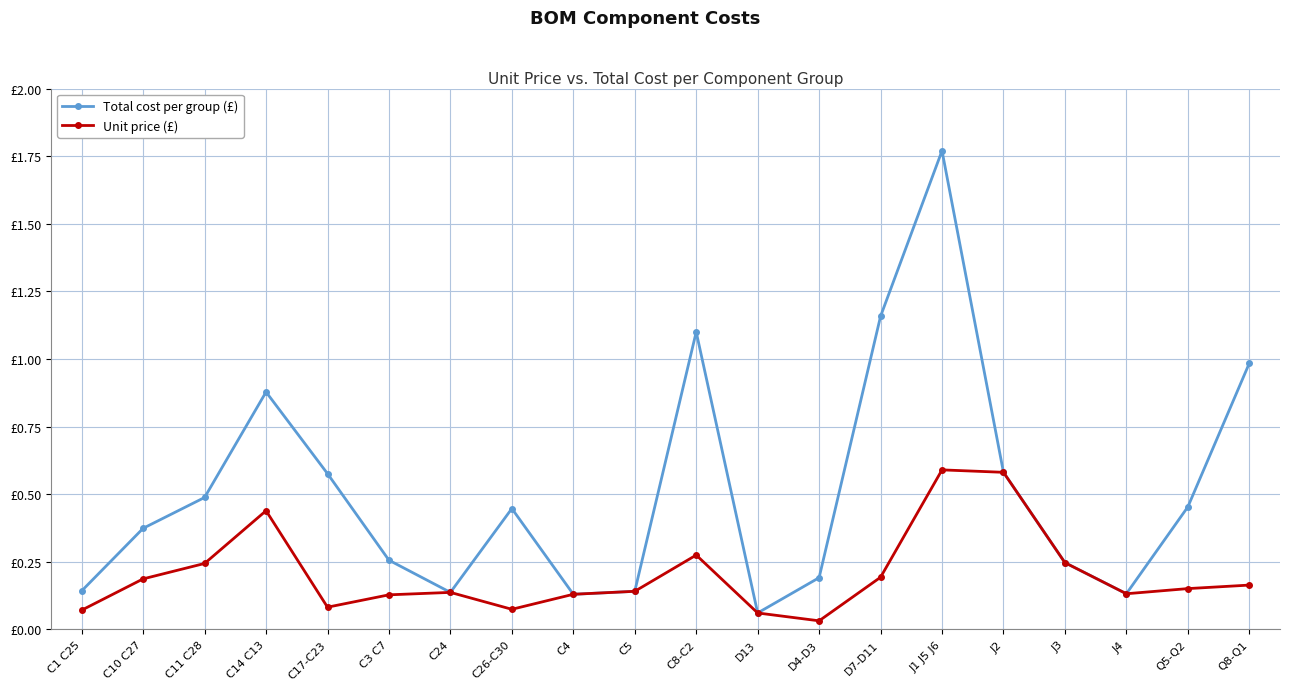

How many interior local peaks does the Total cost per group (£) series have?

4